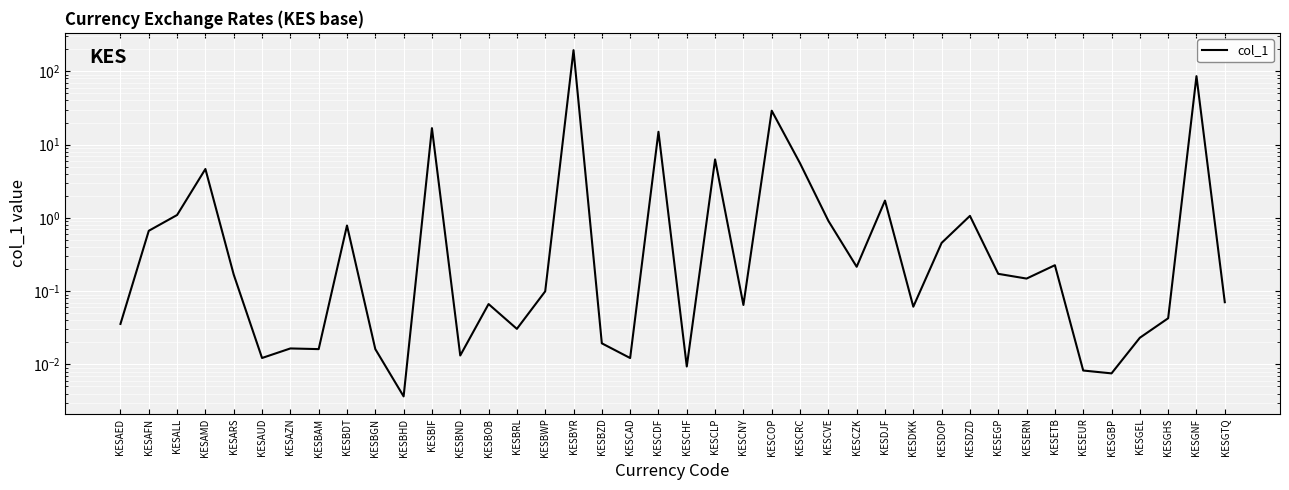

True or false: there are more than 2 points higher than both neighbors.

True